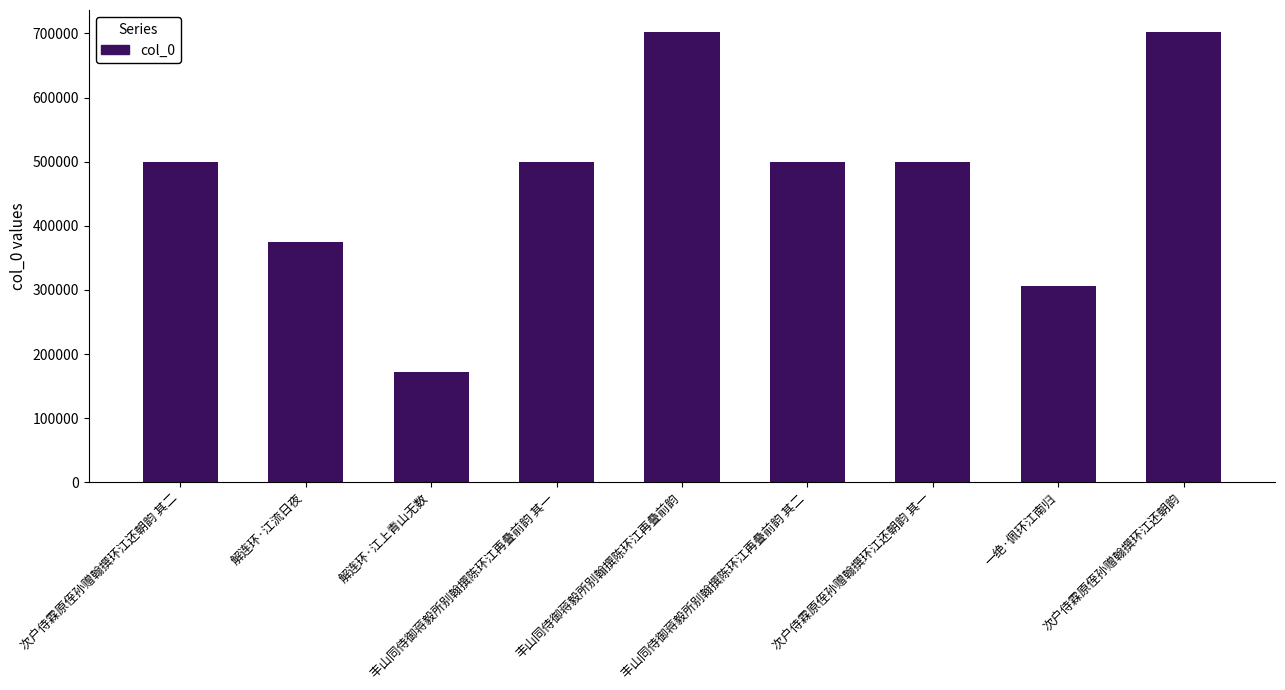

Which has a higher value, 次户侍霖原侄孙赠翰撰环江还朝韵 其二 or 次户侍霖原侄孙赠翰撰环江还朝韵?

次户侍霖原侄孙赠翰撰环江还朝韵